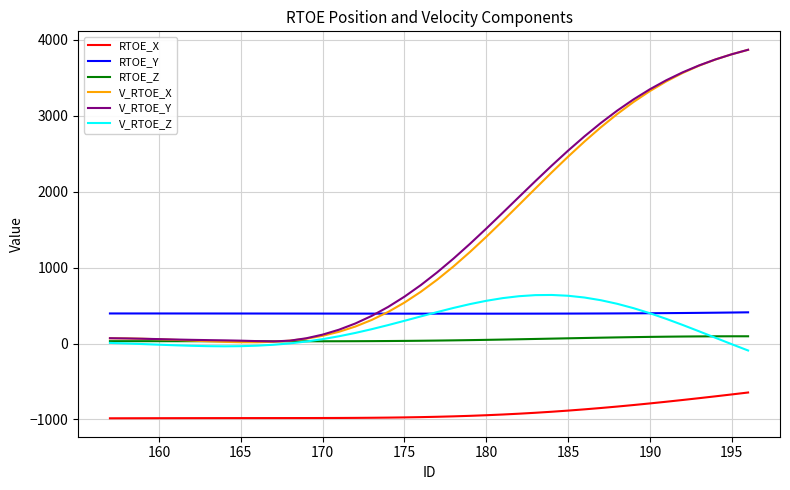

What are all the series names shown in the legend?

RTOE_X, RTOE_Y, RTOE_Z, V_RTOE_X, V_RTOE_Y, V_RTOE_Z